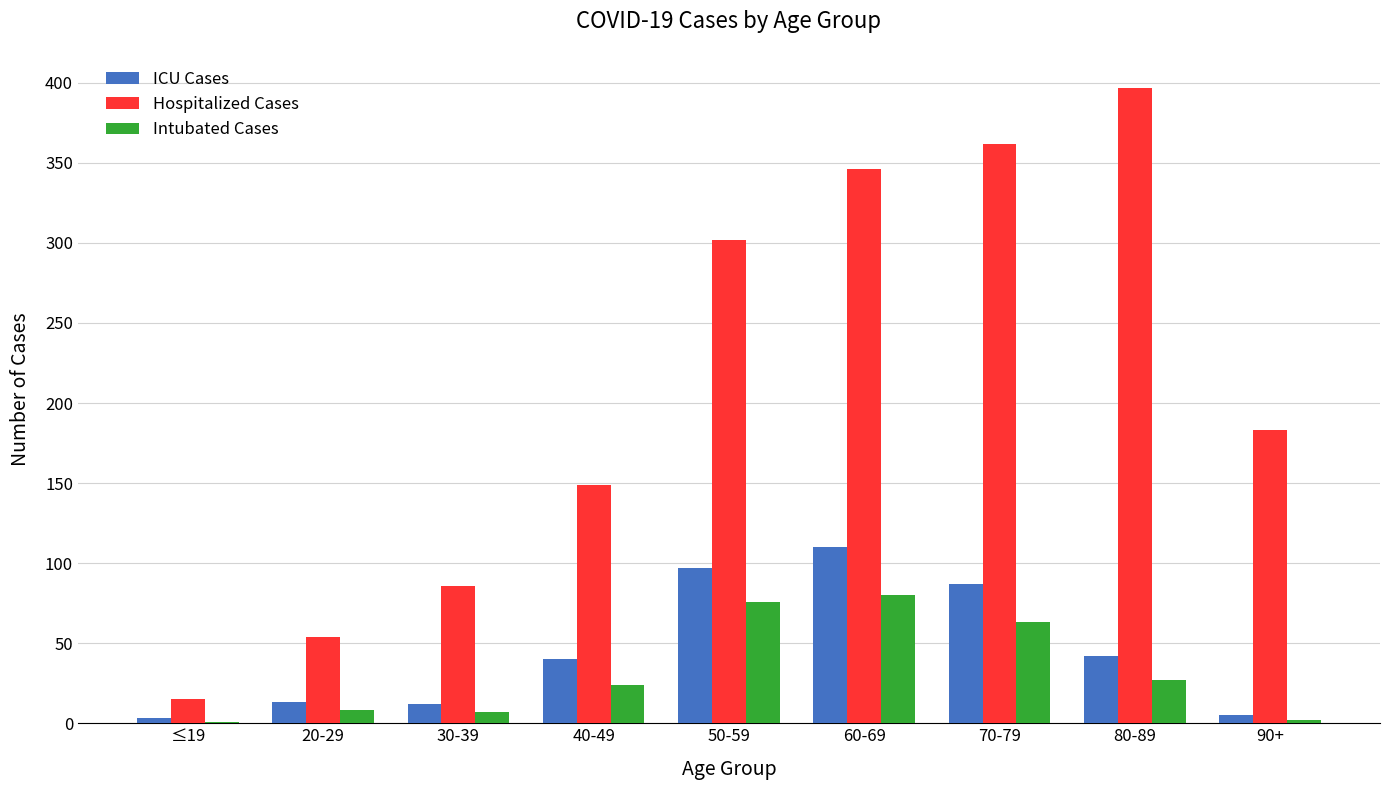

Where is Hospitalized Cases nearest to the value 206?

90+